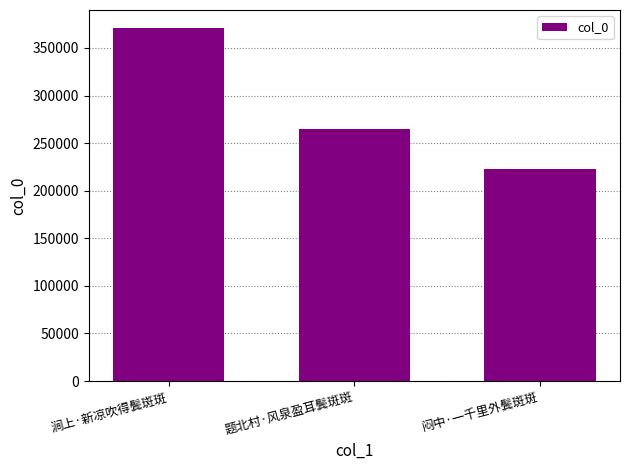

At which label is the value closest to 297212?

题北村·风泉盈耳鬓斑斑